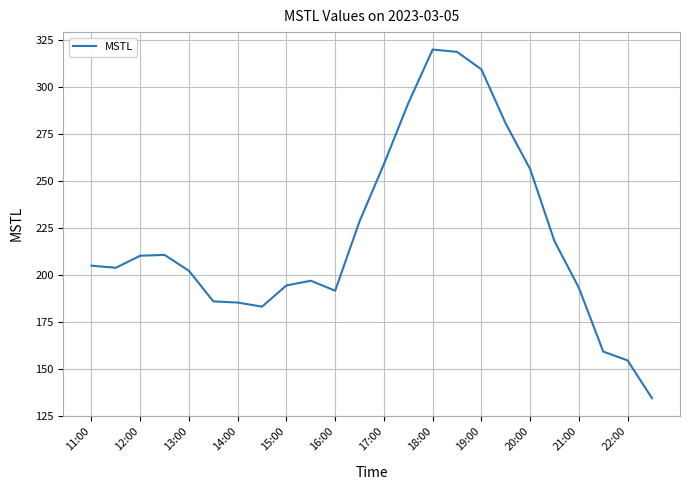

What is the difference between the maximum and minimum values?

185.4